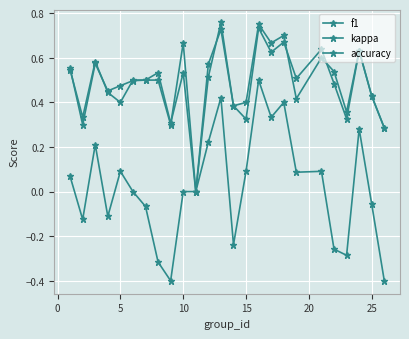

What is the value of the accuracy point at the 12th from the left?

0.6